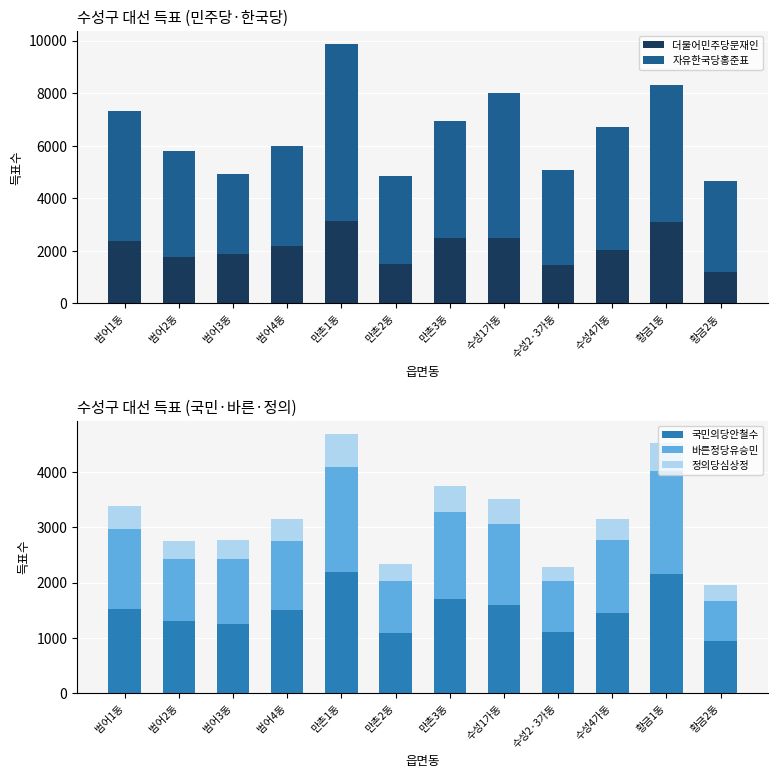

What position from the right is 범어1동?

12